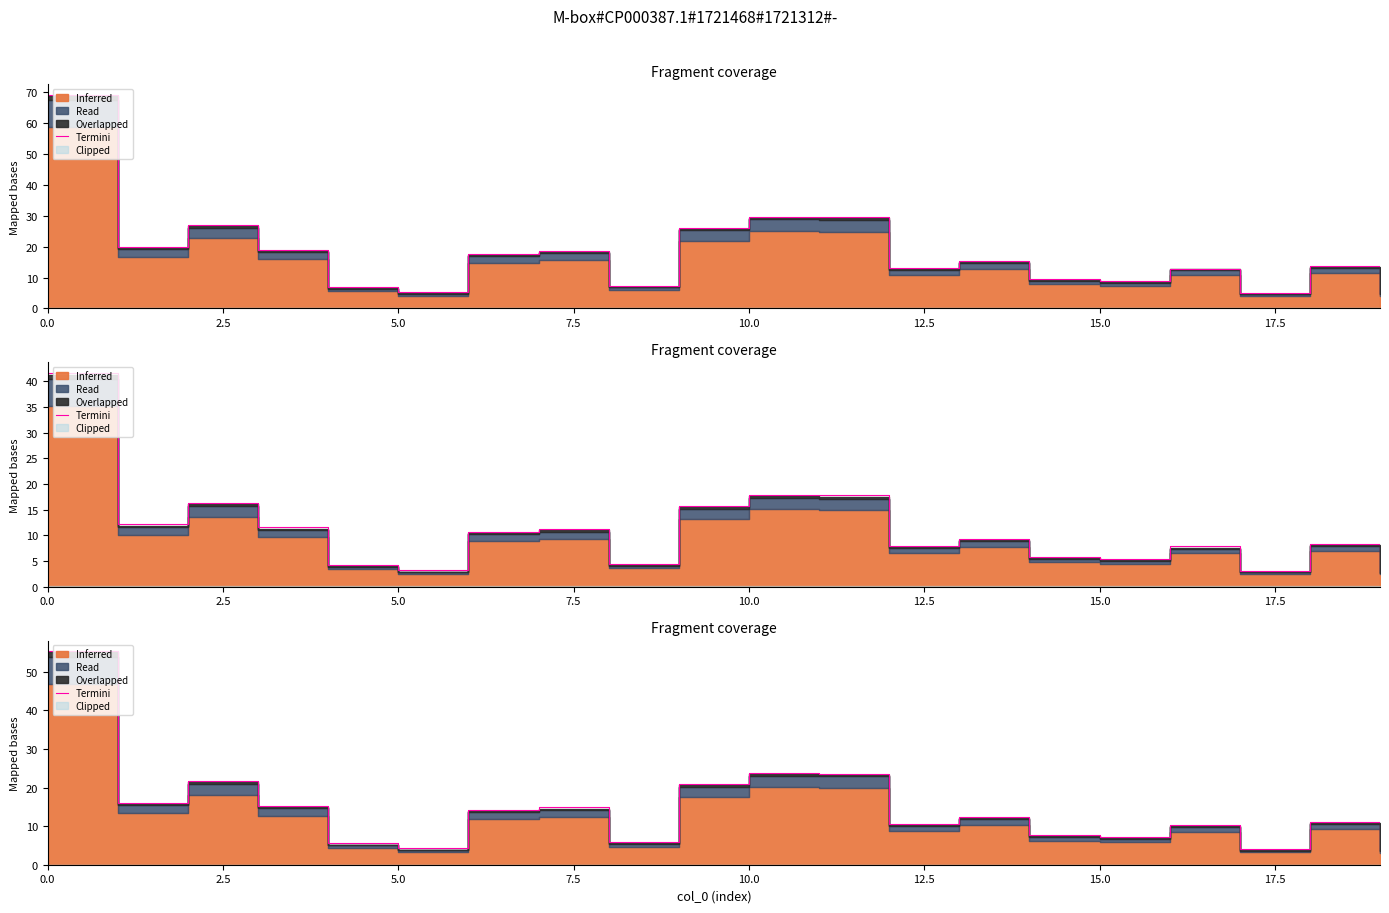

Does the chart have visible grid lines?

No